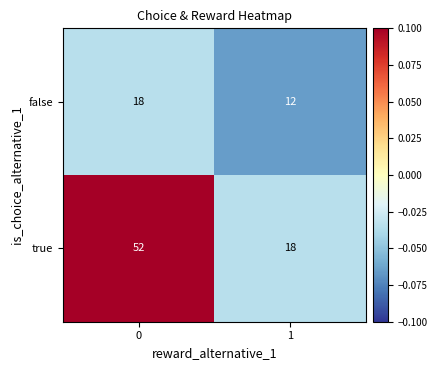

Rank the series at 0 from highest to lowest value.

true, false